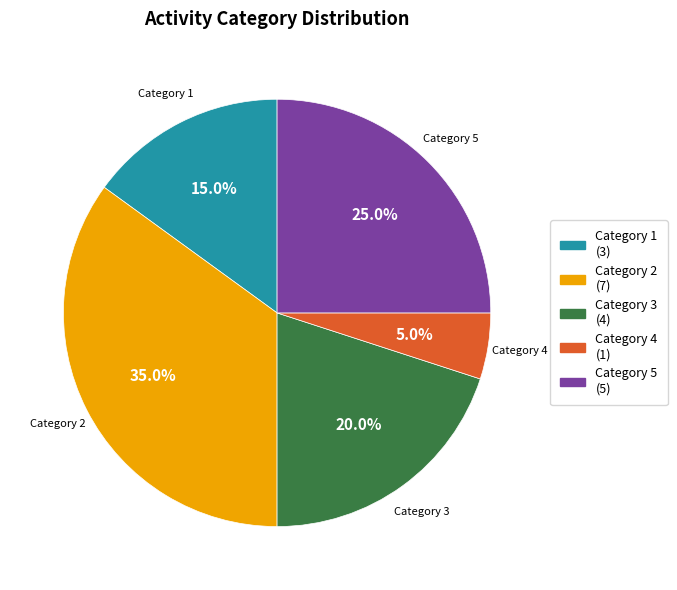

What is the ratio of the value at Category 1 to the value at Category 4?

3.0